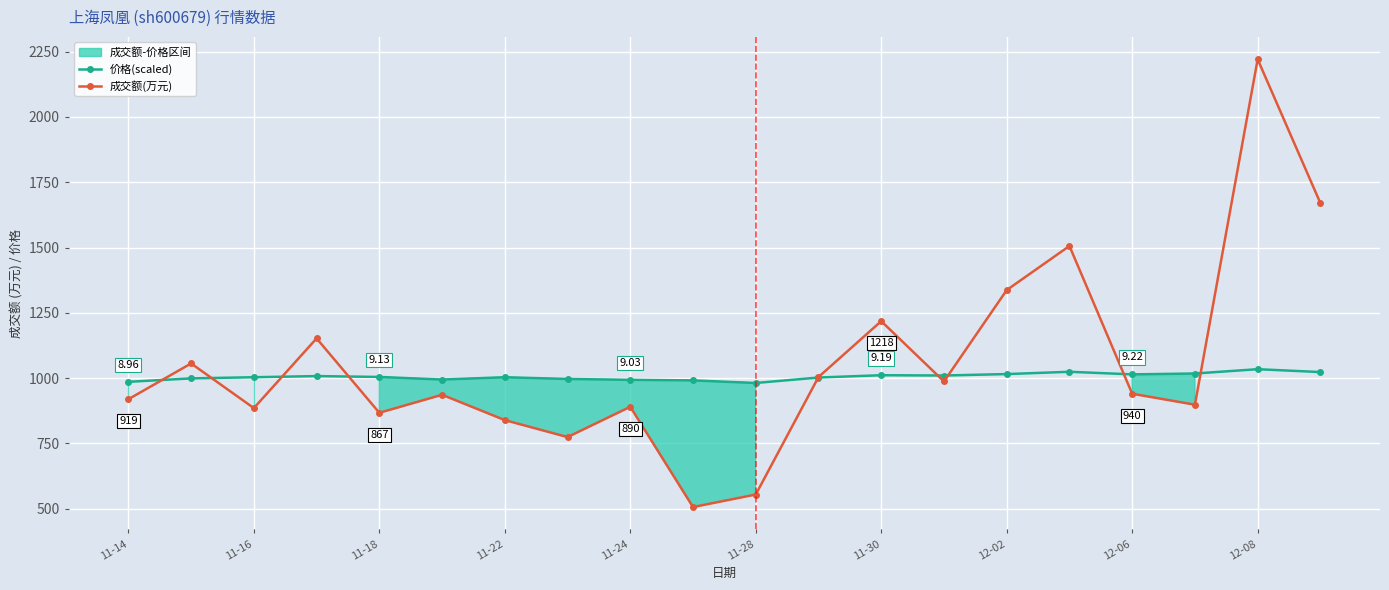

Which series has the largest total across all categories?

成交额(万元)